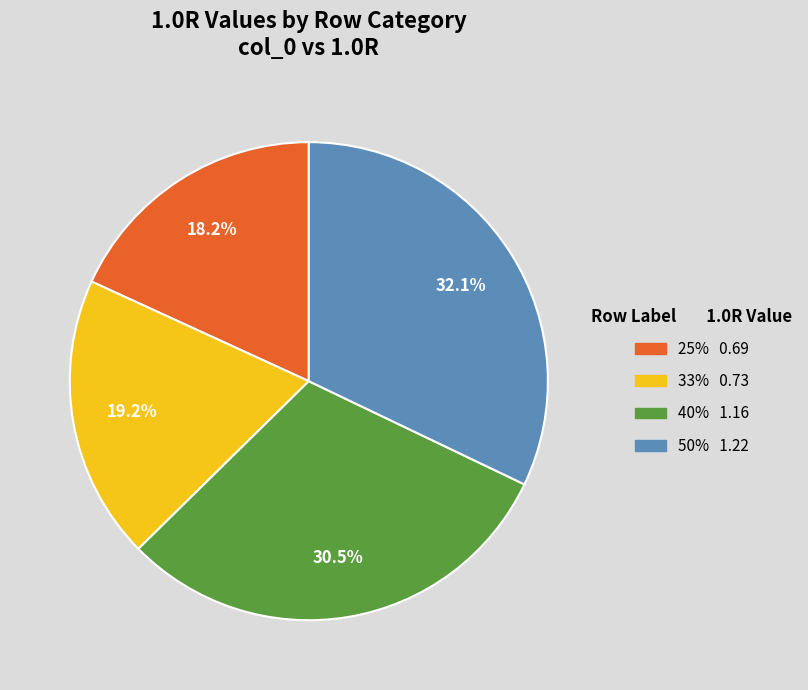

What percentage is the 25% slice, to the nearest percent?

18%